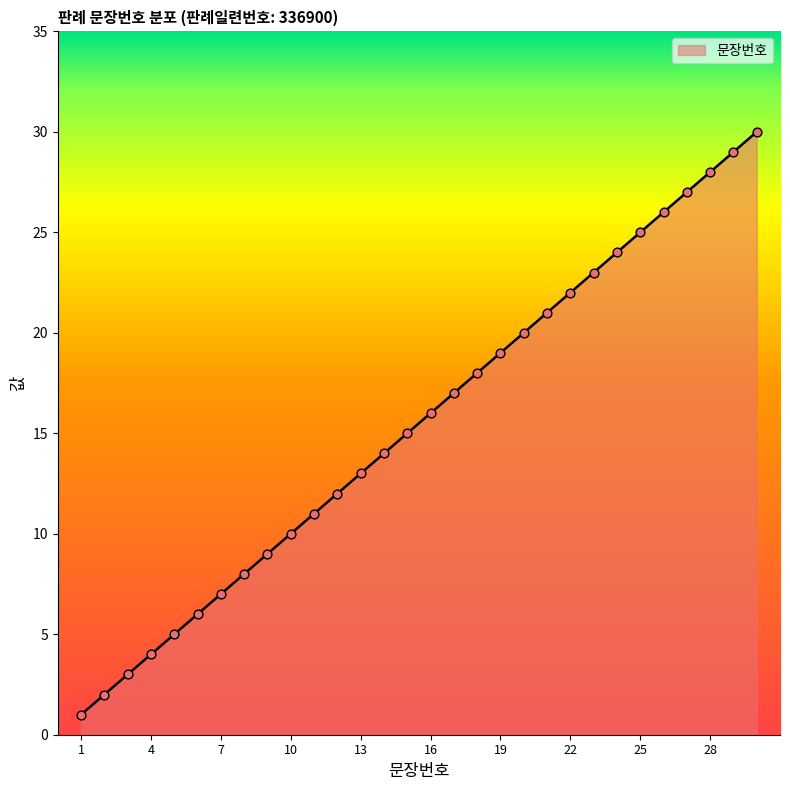

What is the maximum value shown in the chart?

30